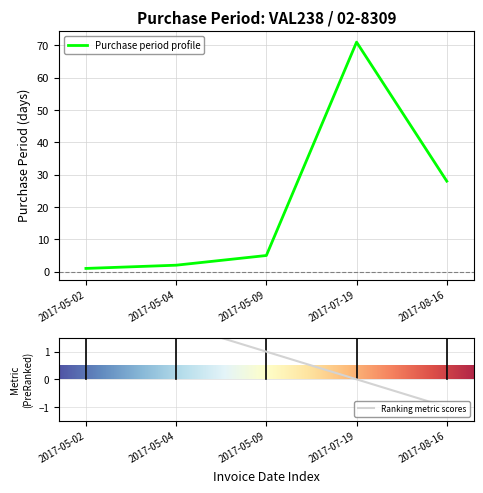

What is the sum of all values?

107